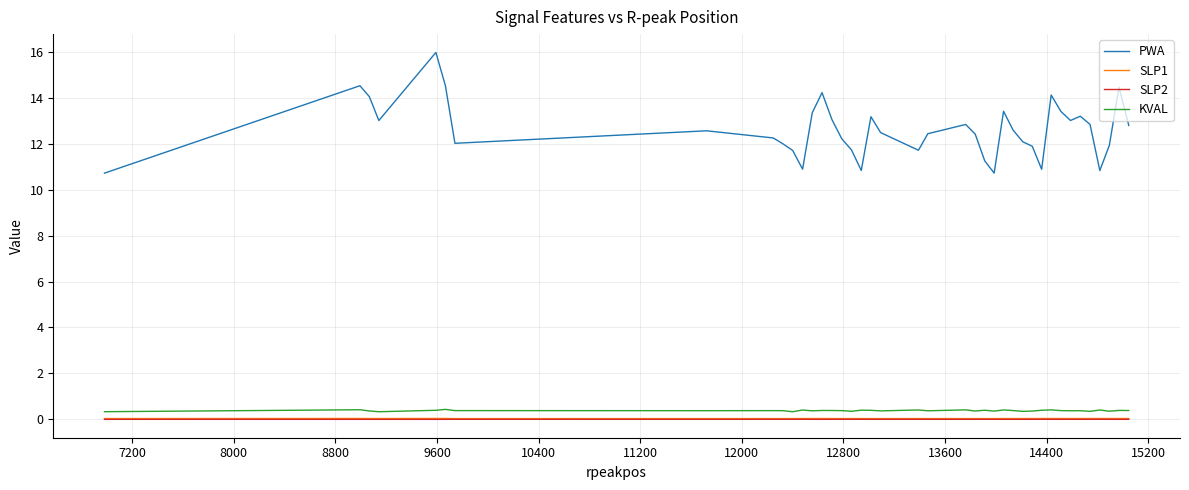

What is the maximum value for KVAL?

0.4